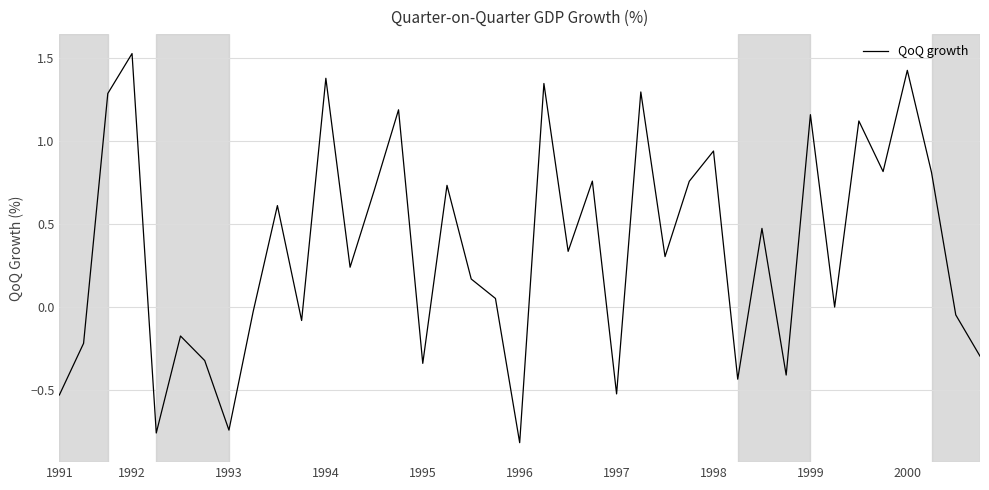

How many interior local peaks (higher than both neighbors) does the data have?

14